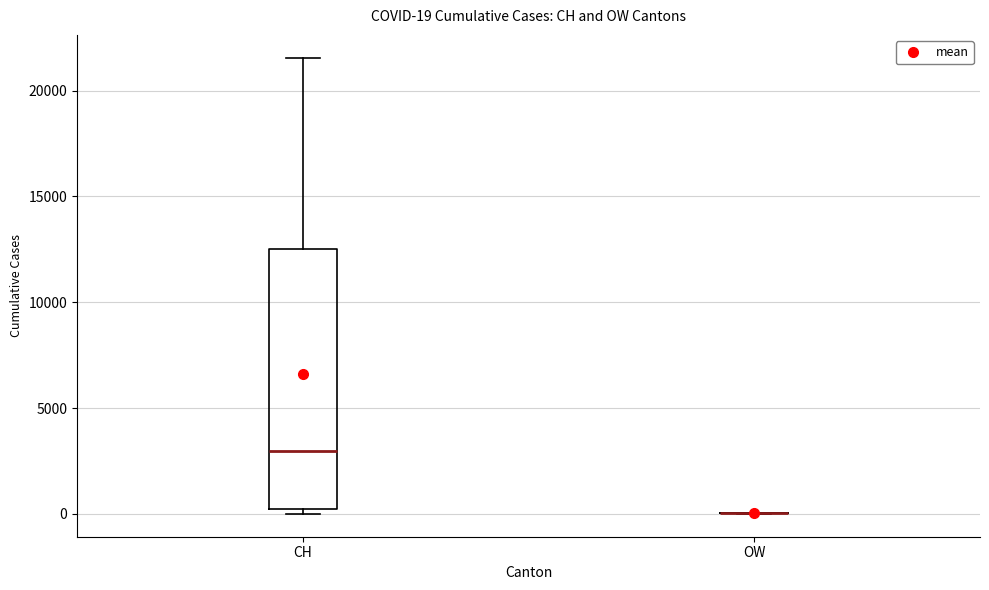

Comparing the boxes themselves (not the whiskers), which one is the tallest?

CH